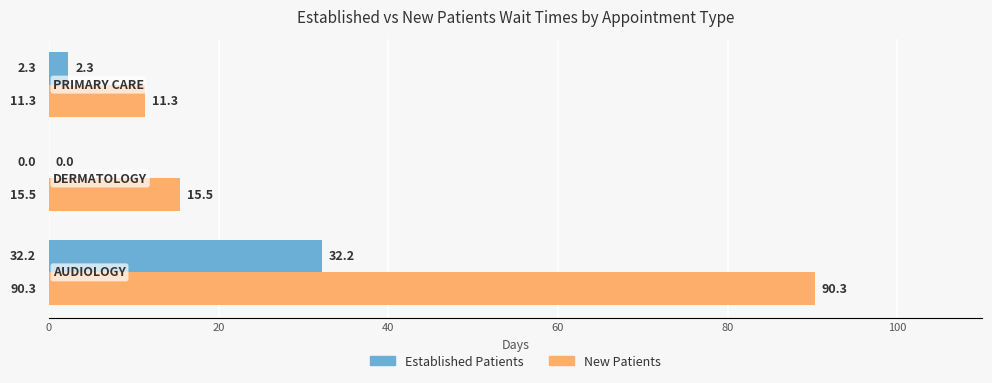

Which series has the widest spread of values?

New Patients